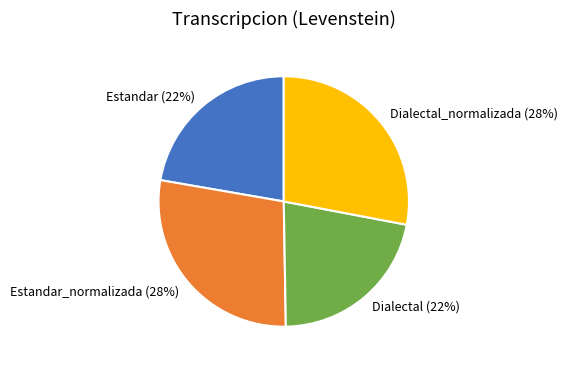

Is it true that Estandar_normalizada is 21% of the pie?

False